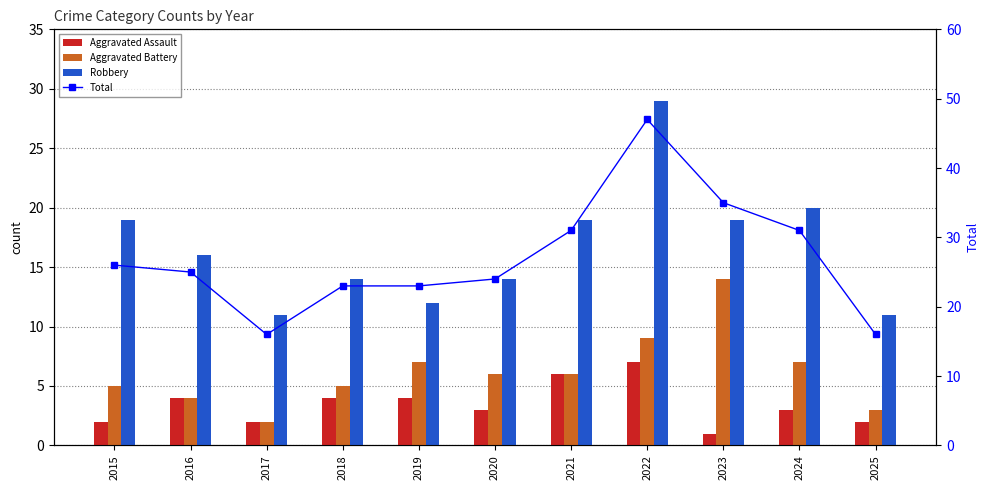

Which series changed the most between 2018 and 2022?

Total